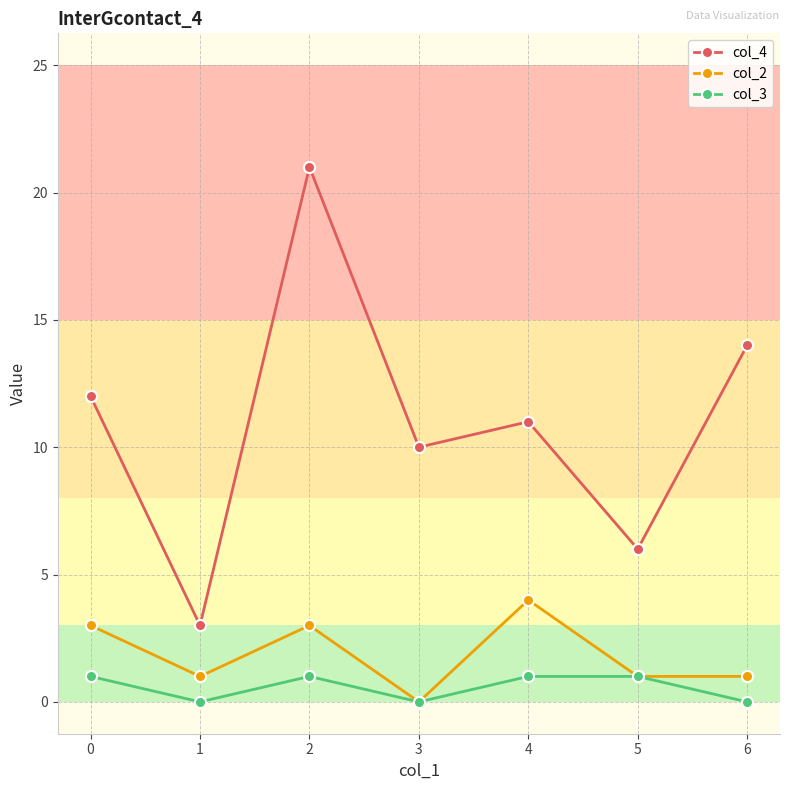

Is this an area chart (filled region under the line)?

No